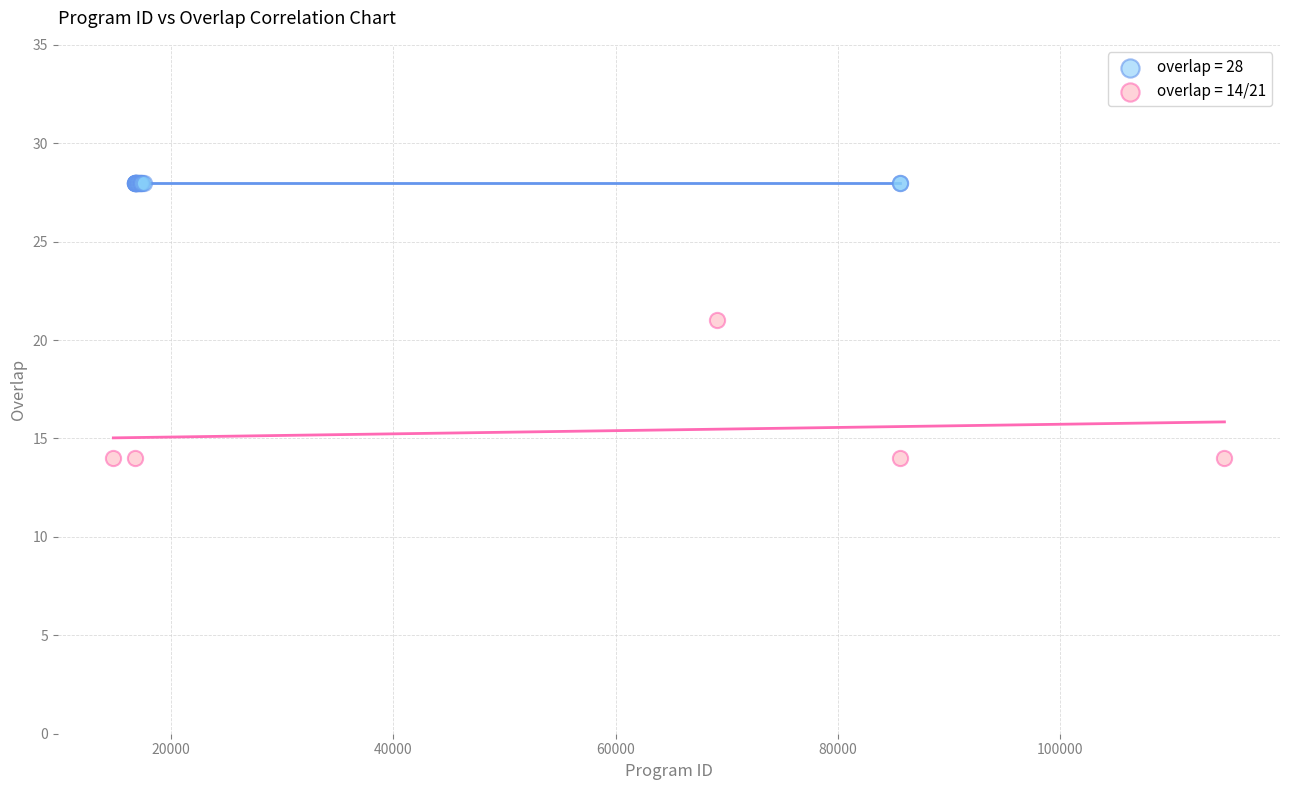

Which series reaches the maximum Y coordinate?

overlap = 28